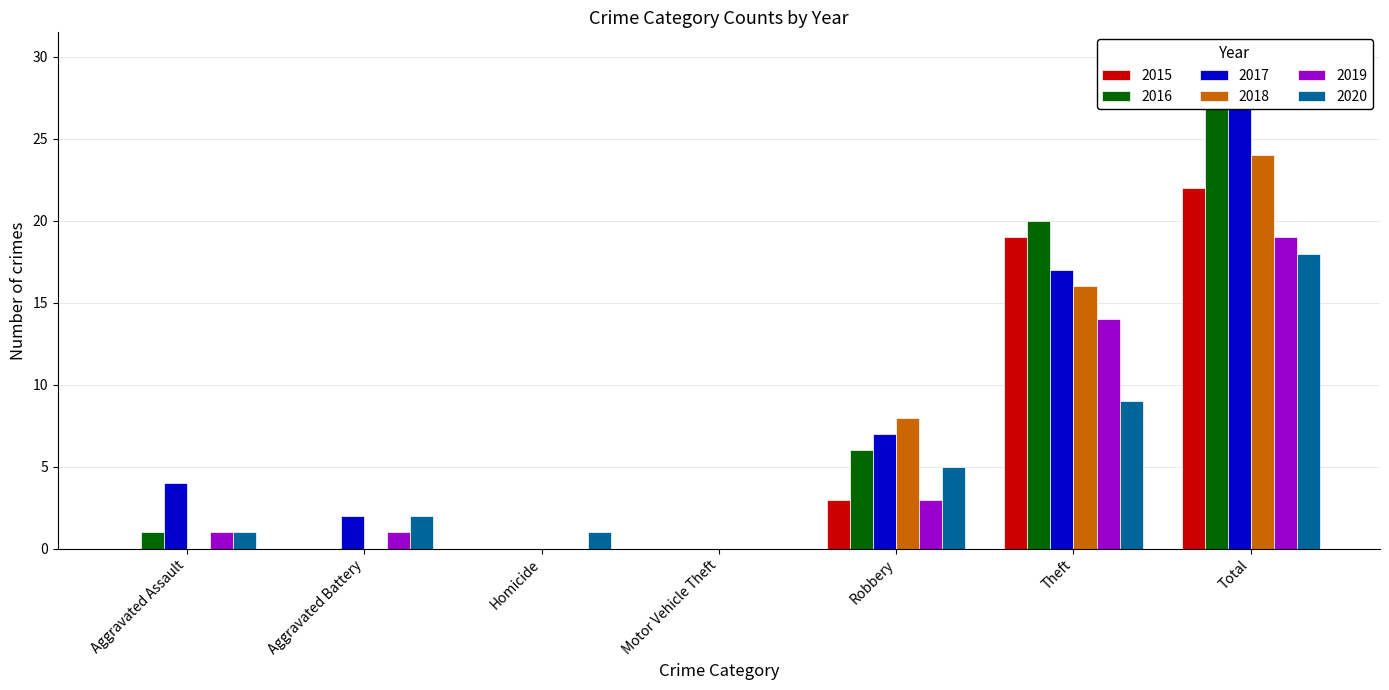

Reading left to right, list all the values displayed in this chart.

2015: 0	0	0	0	3	19	22
2016: 1	0	0	0	6	20	27
2017: 4	2	0	0	7	17	30
2018: 0	0	0	0	8	16	24
2019: 1	1	0	0	3	14	19
2020: 1	2	1	0	5	9	18